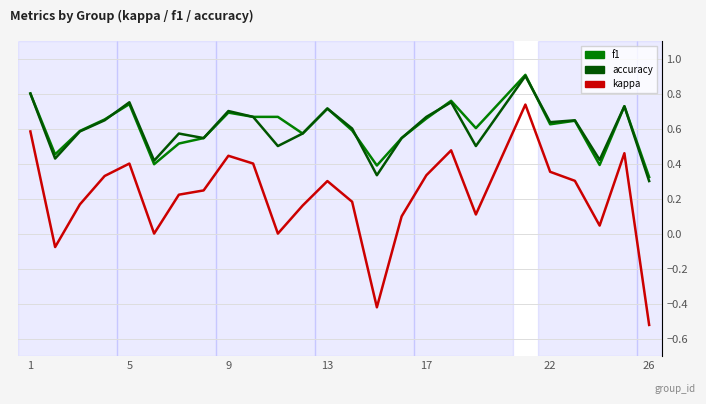

True or false: accuracy and kappa intersect in this chart.

False